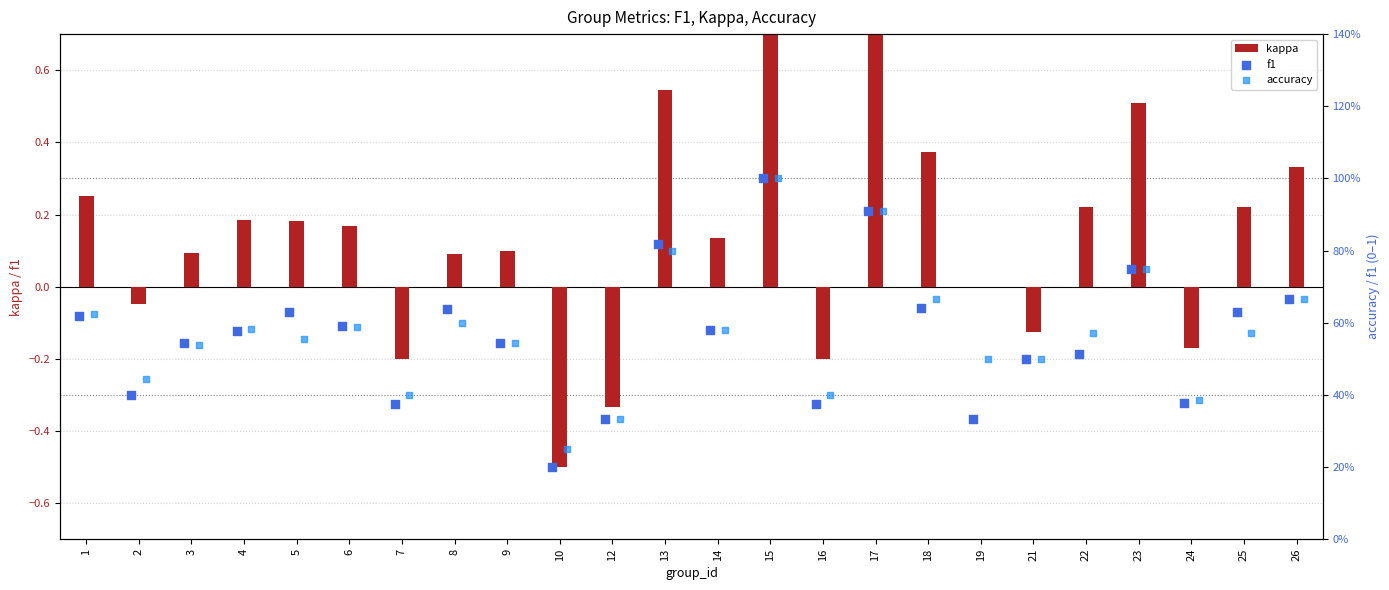

At which category is the sum across all series the highest?

15